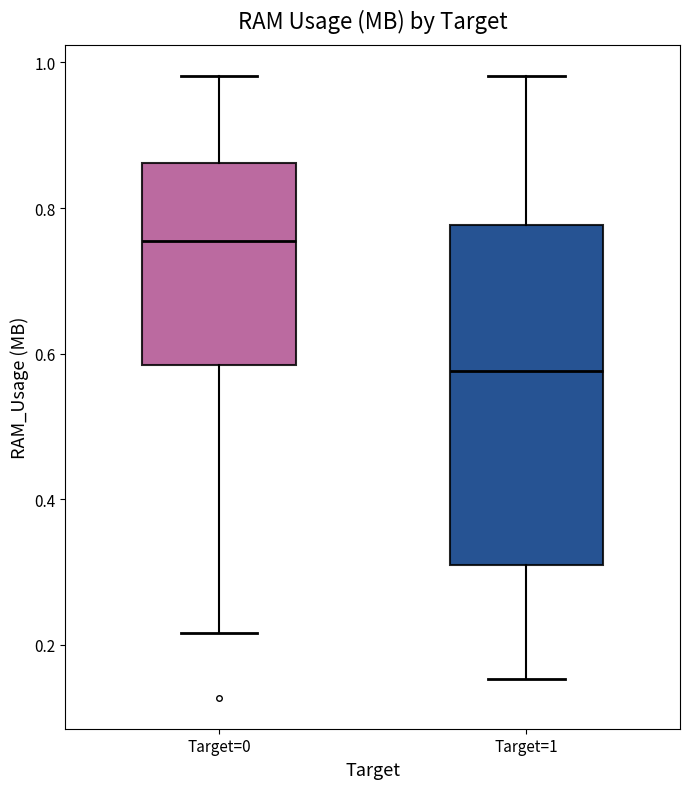

Which box has the highest median line?

Target=0